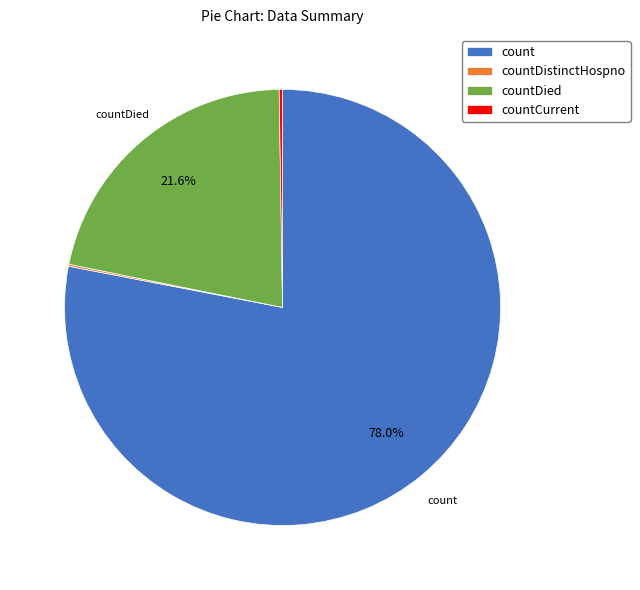

What is the largest slice in the pie chart?

count